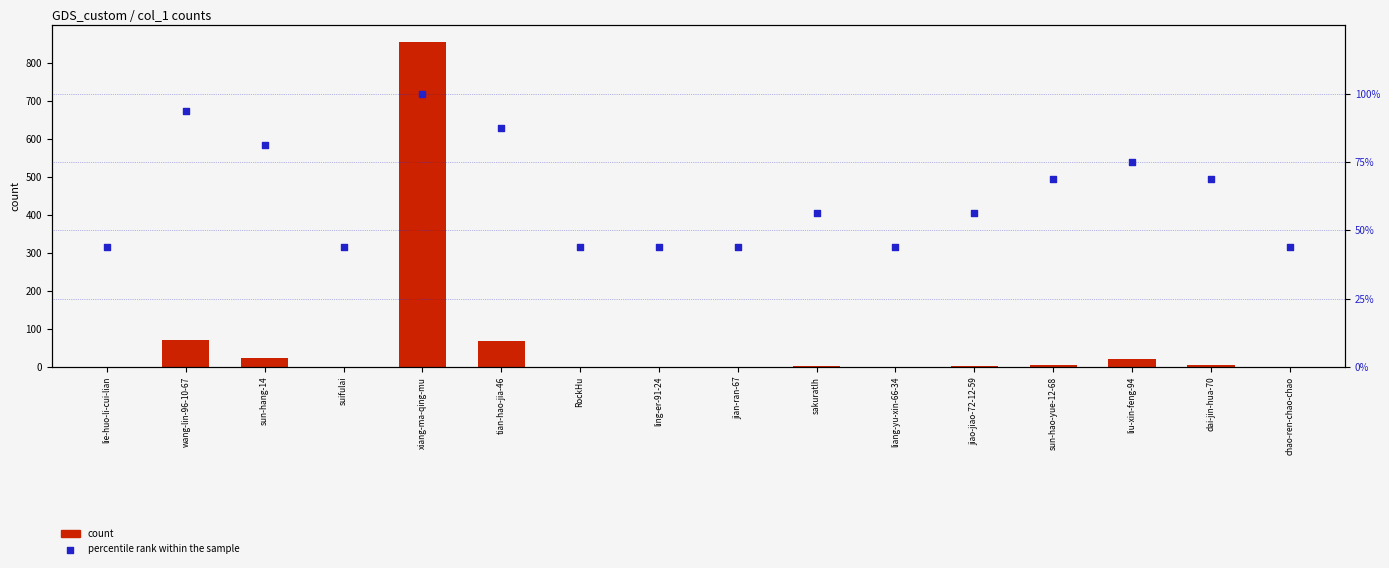

Is the value of count at liang-yu-xin-66-34 greater than the value of percentile rank within the sample at lie-huo-li-cui-lian?

No